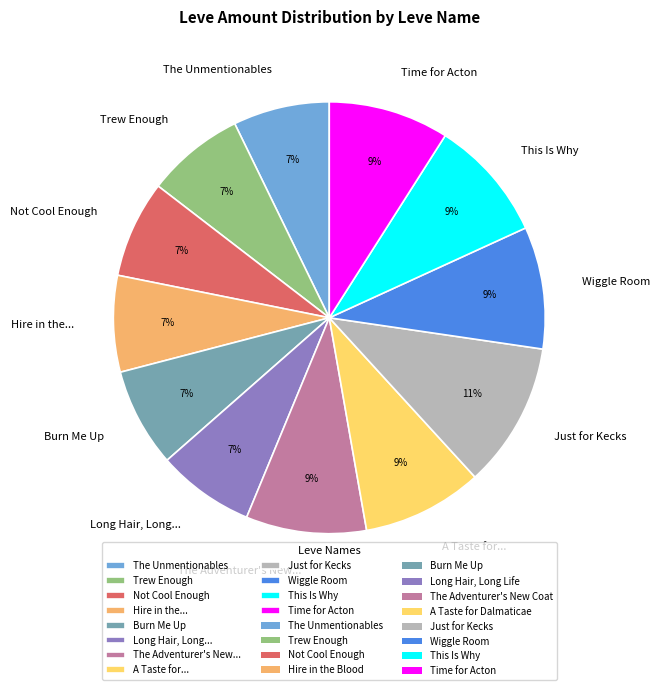

To the nearest percent, what is the average slice percentage?

8%